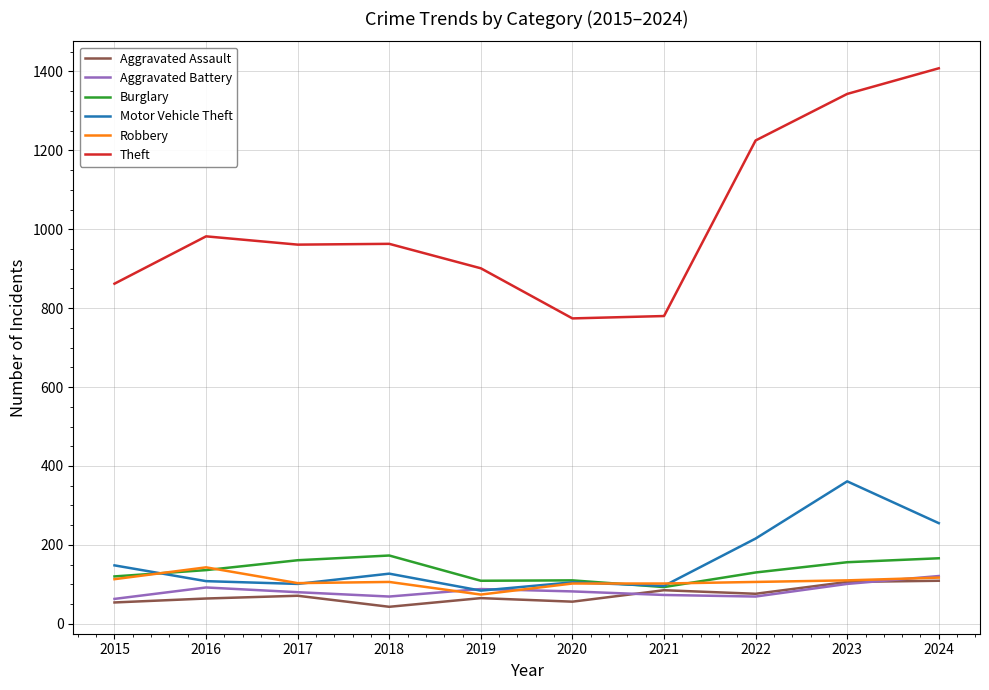

At which label does Robbery first exceed 106?

2015